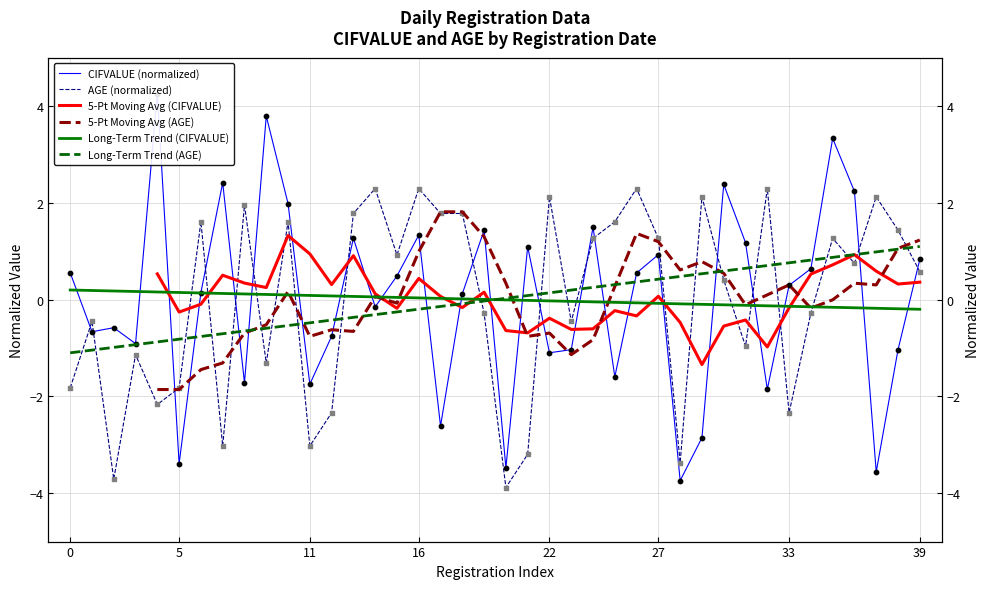

At how many categories does at least one series exceed -2?

38